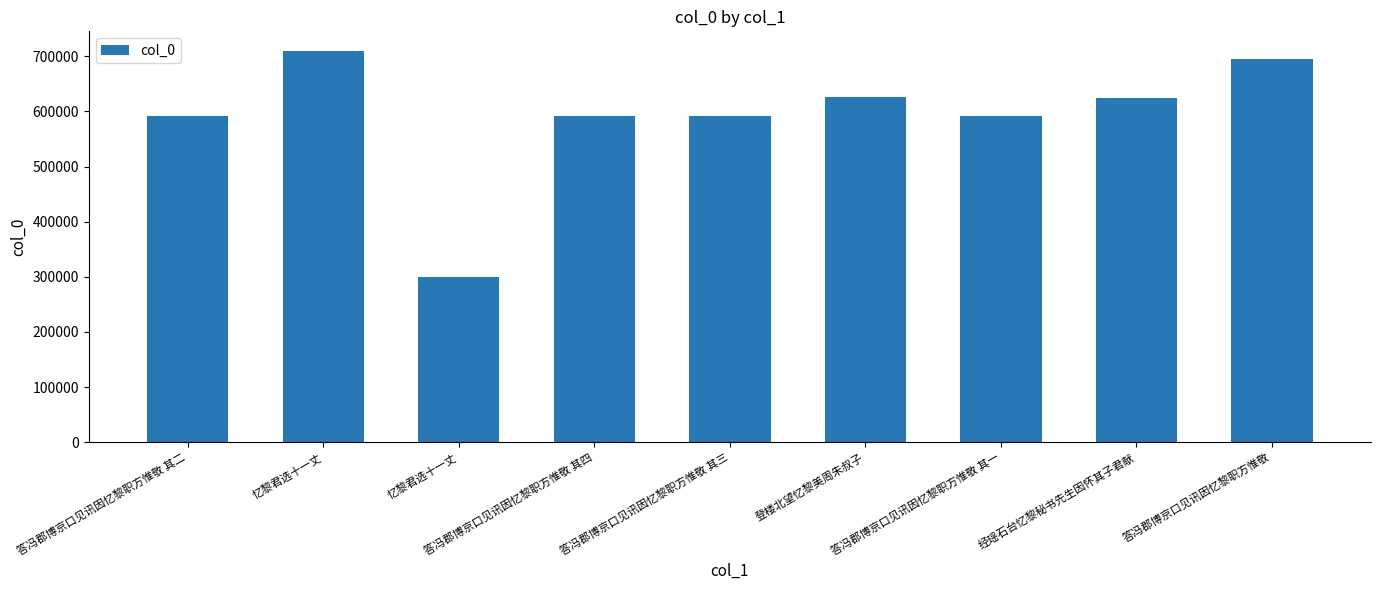

Are the bars grouped side by side (vs. stacked)?

No